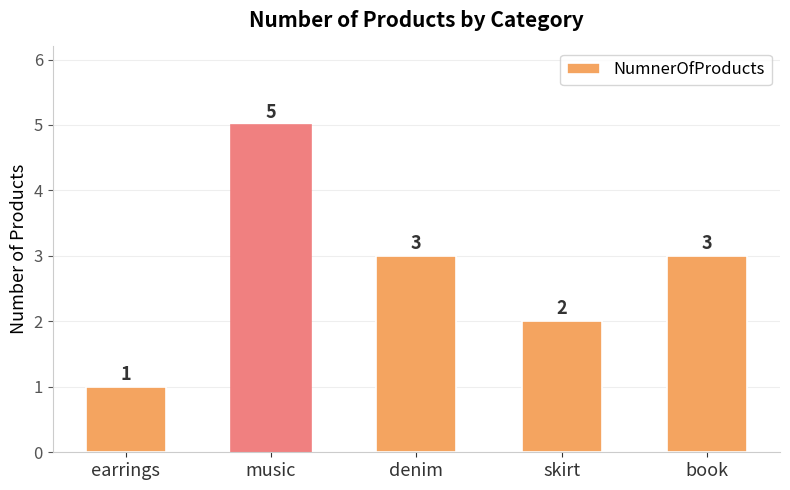

What is the label of the 2nd bar from the right?

skirt